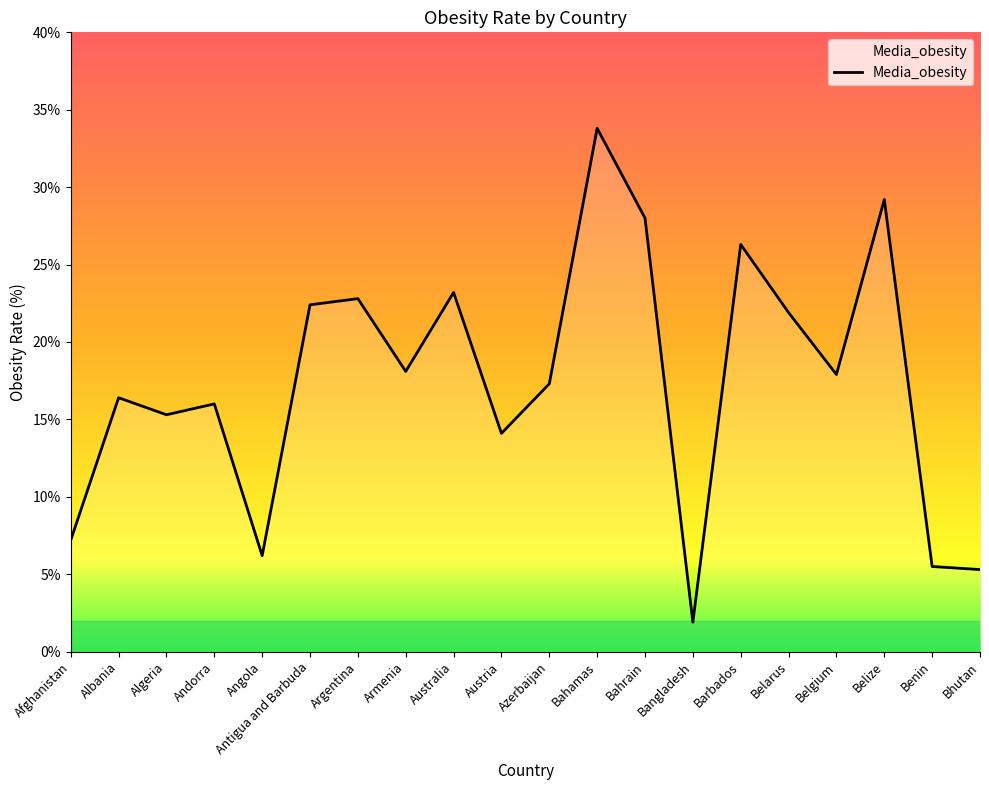

What is the greatest value displayed?

33.8